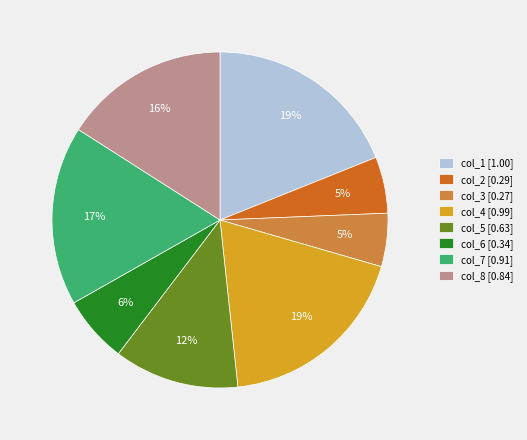

Does col_7 represent more than half of the total?

No